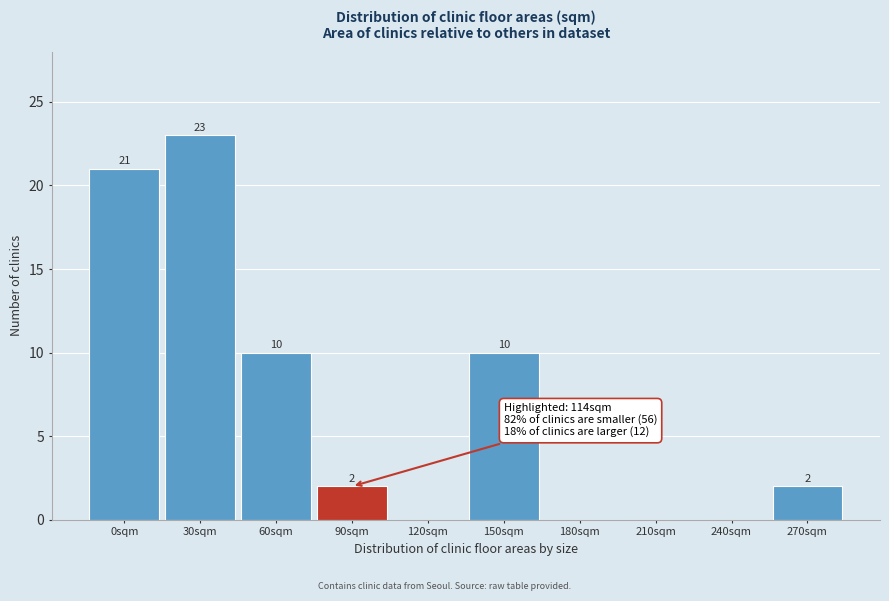

Reading left to right, transcribe all the data shown in this chart.

0sqm=21	30sqm=23	60sqm=10	90sqm=2	120sqm=0	150sqm=10	180sqm=0	210sqm=0	240sqm=0	270sqm=2